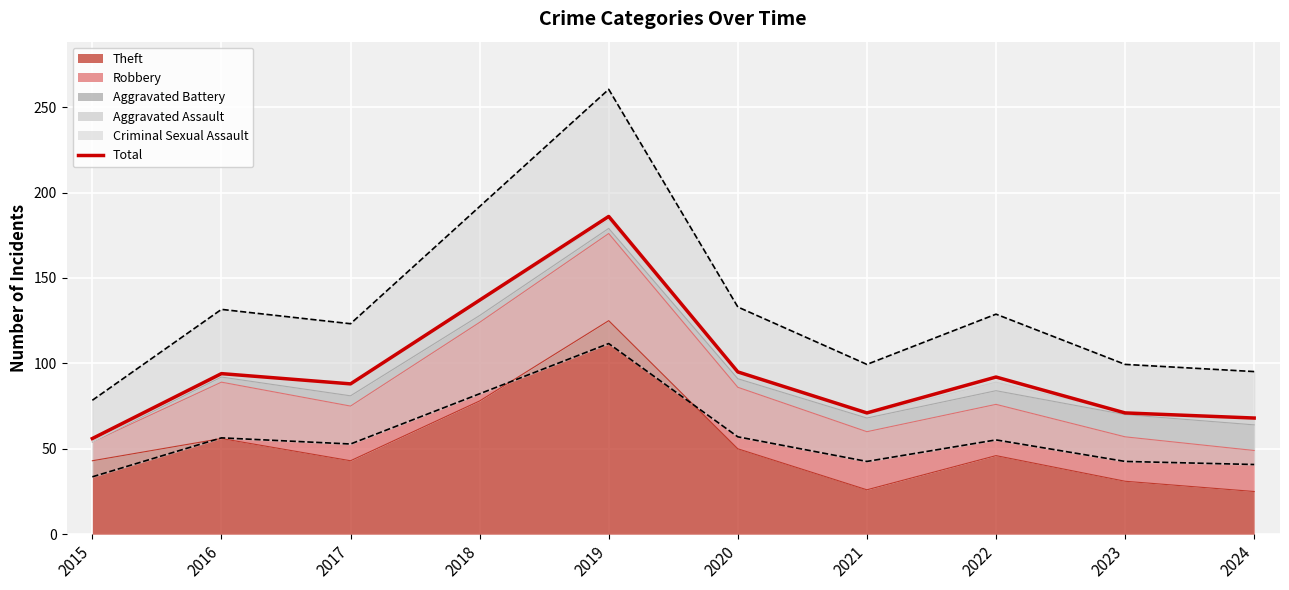

At which category does the data reach its first local peak?

2016